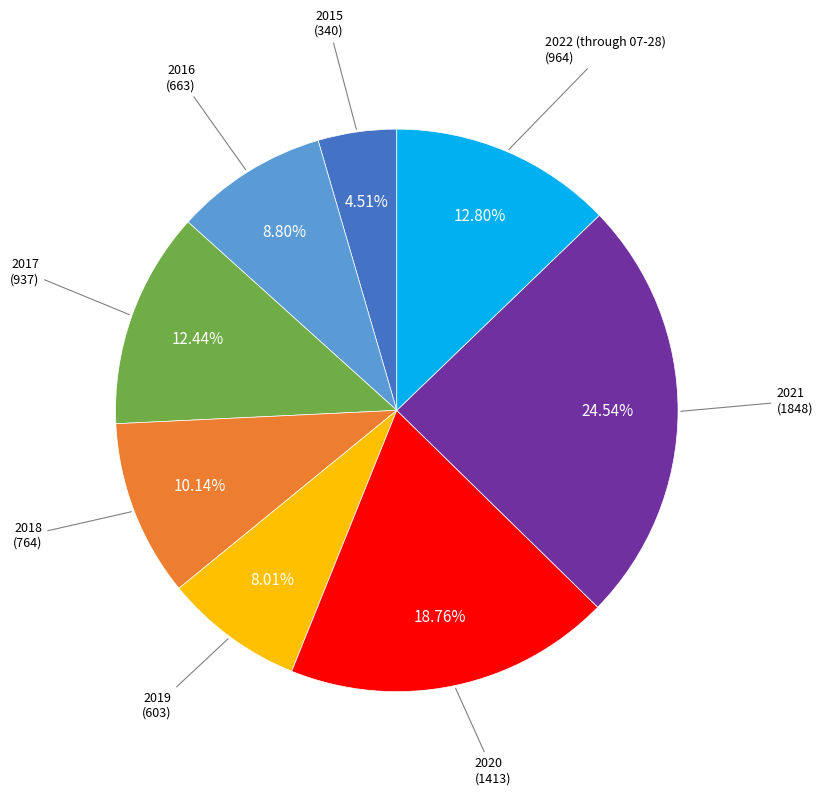

Is the sum of 2020 and 2018 greater than half?

No